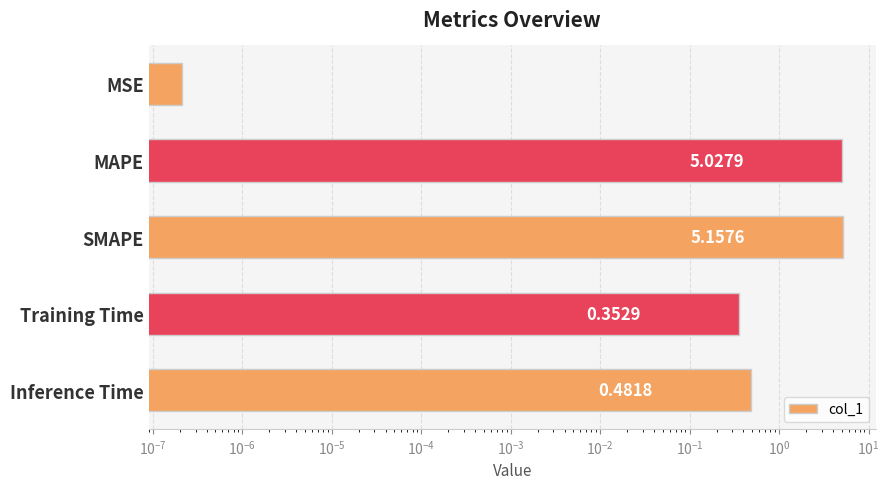

Which has a higher value, SMAPE or MAPE?

SMAPE